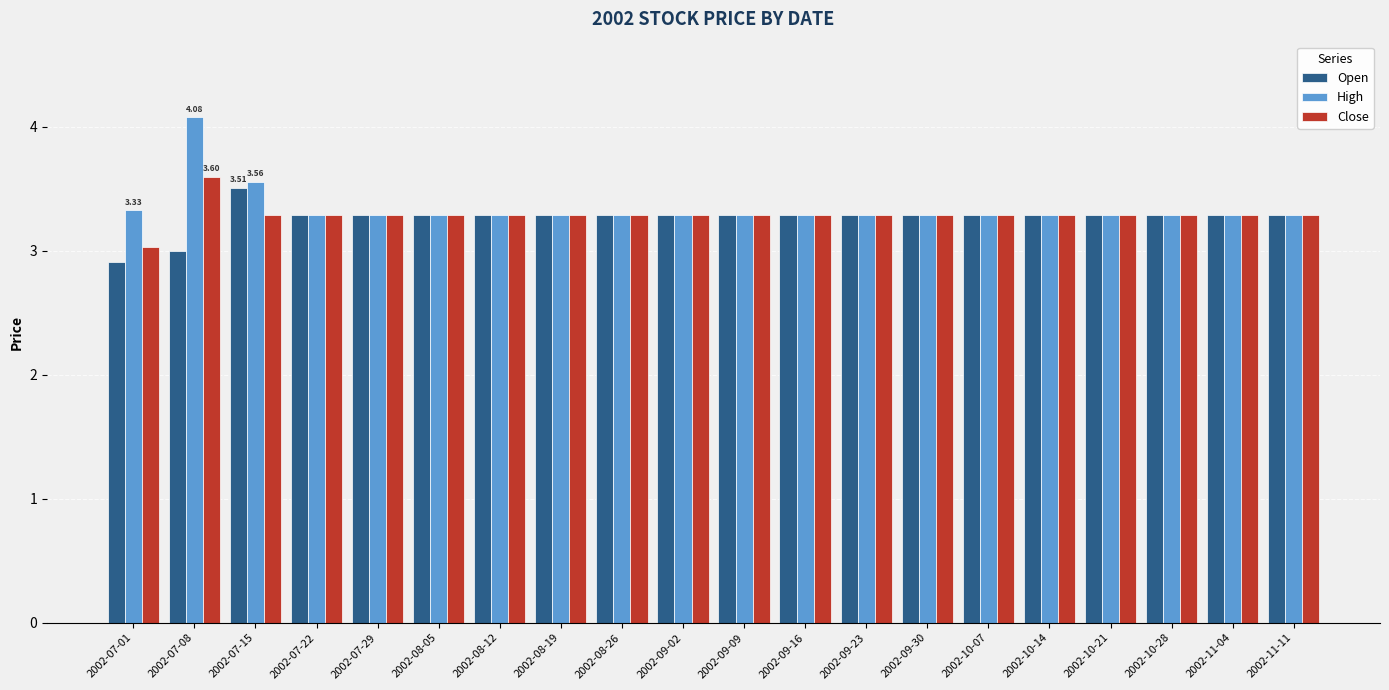

Is it true that Close equals 5.7 at 2002-10-21?

False